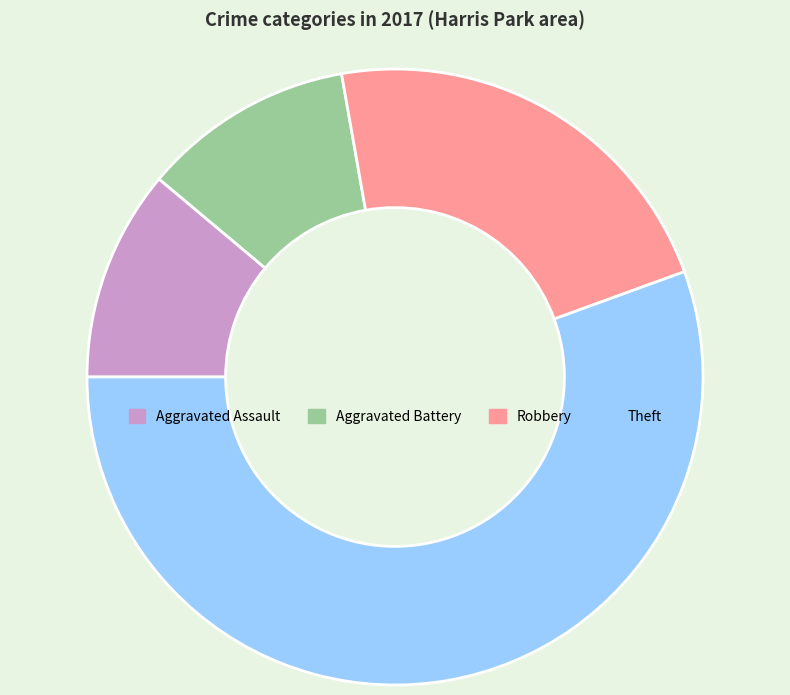

Count the number of slices in the pie.

4